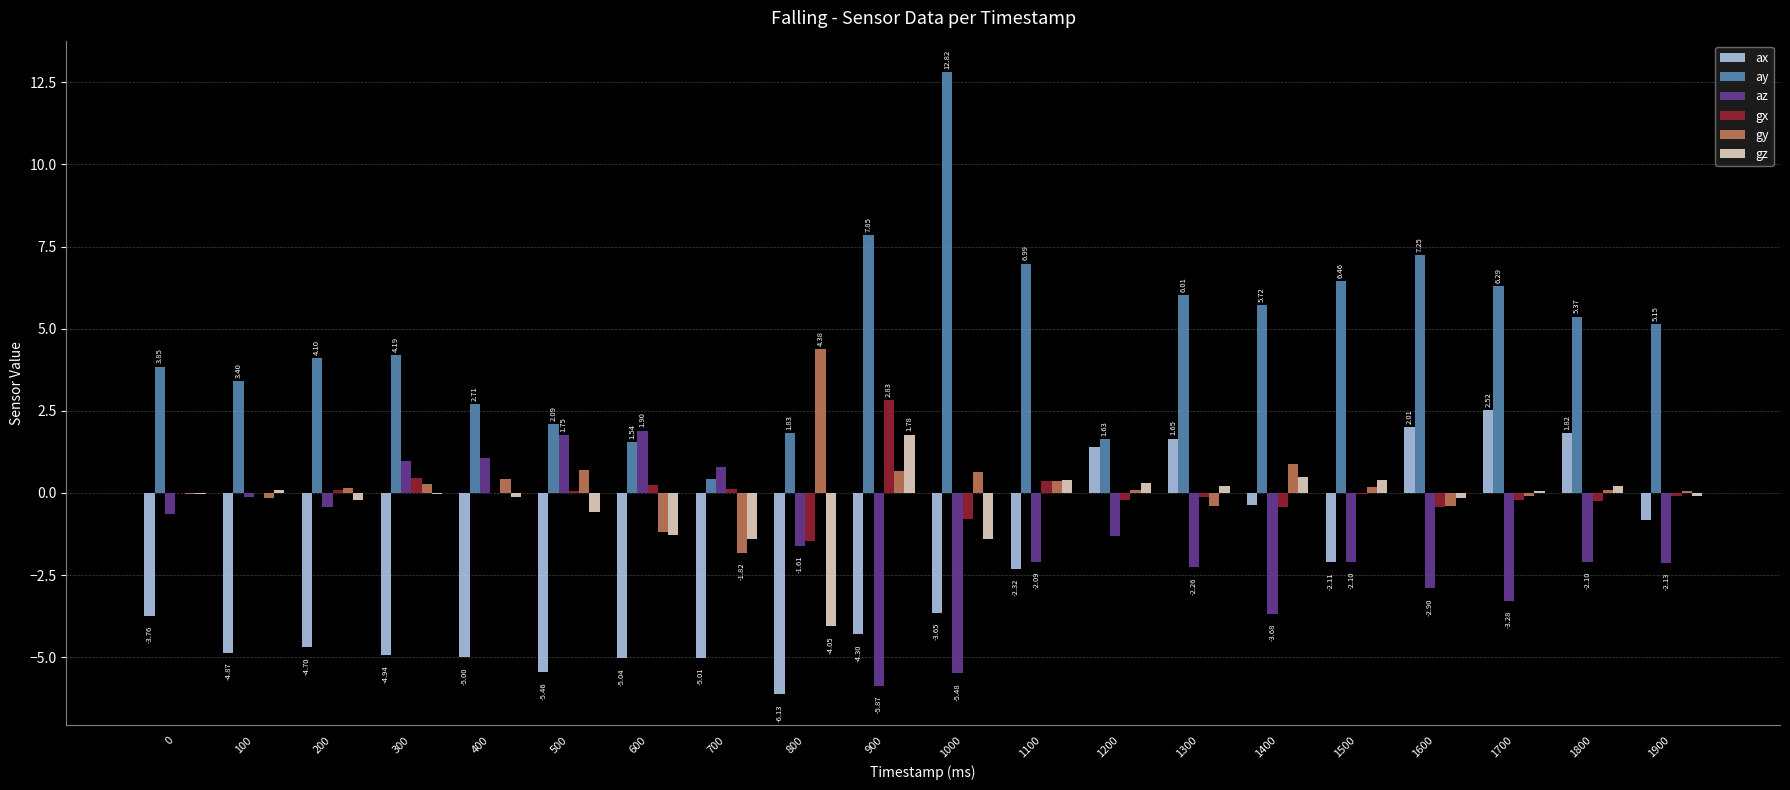

Which series changed the most between 0 and 1600?

ax